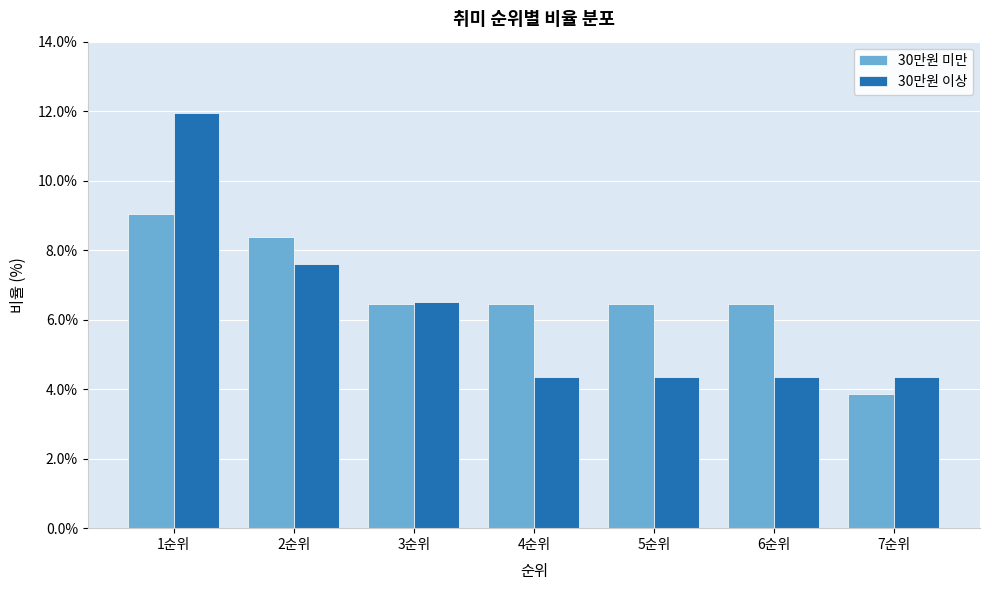

Reading left to right, list all the values displayed in this chart.

30만원 미만: 1순위=9.0	2순위=8.4	3순위=6.5	4순위=6.5	5순위=6.5	6순위=6.5	7순위=3.9
30만원 이상: 1순위=12.0	2순위=7.6	3순위=6.5	4순위=4.3	5순위=4.3	6순위=4.3	7순위=4.3